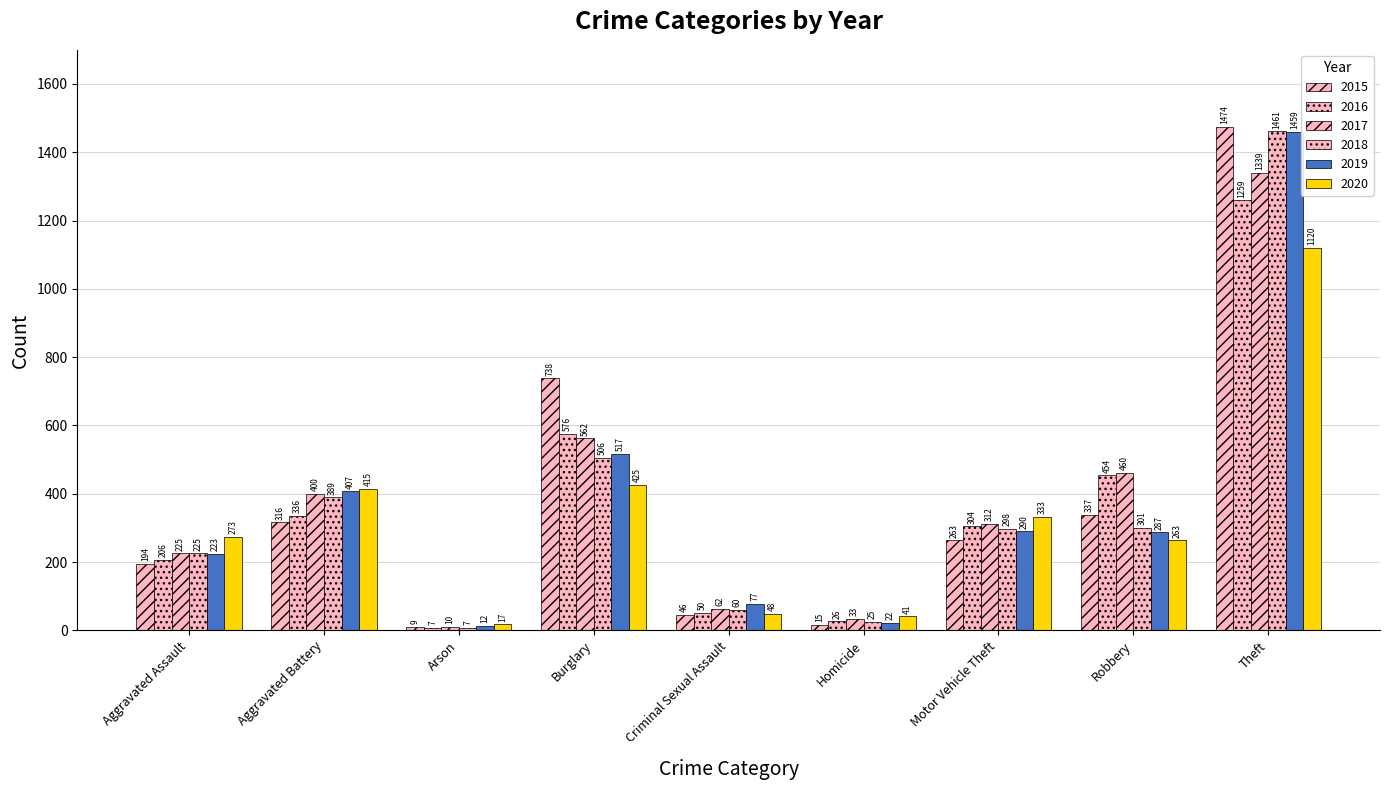

What is the label of the 9th bar from the right?

Aggravated Assault